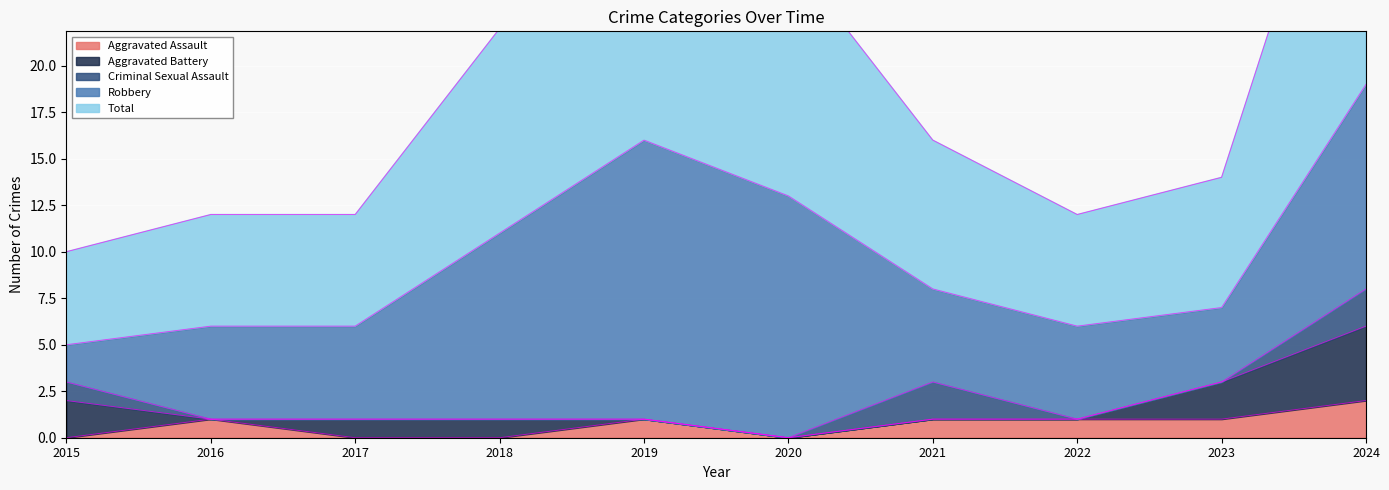

The value of Aggravated Assault at 2015 is -1. True or false?

False